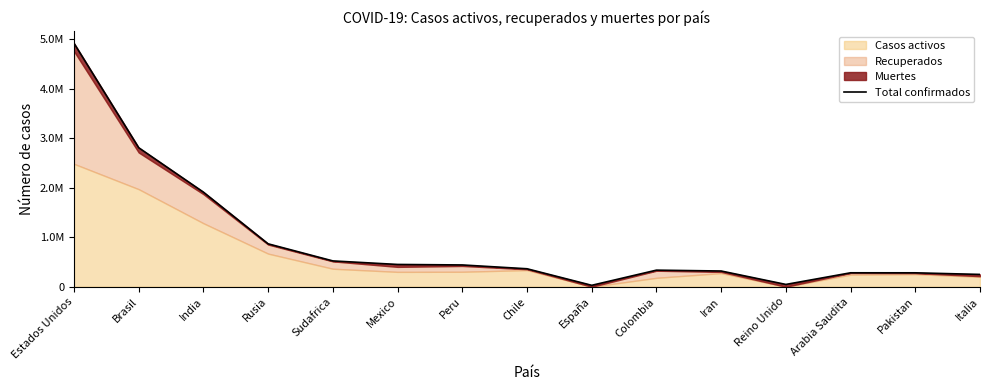

What is the change in value from Peru to Iran?

-122407